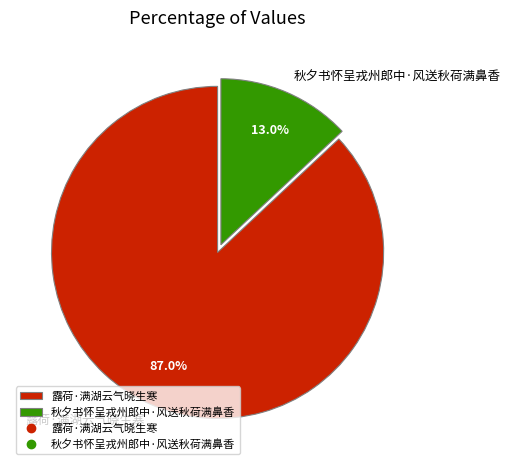

How many segments does this pie chart have?

2